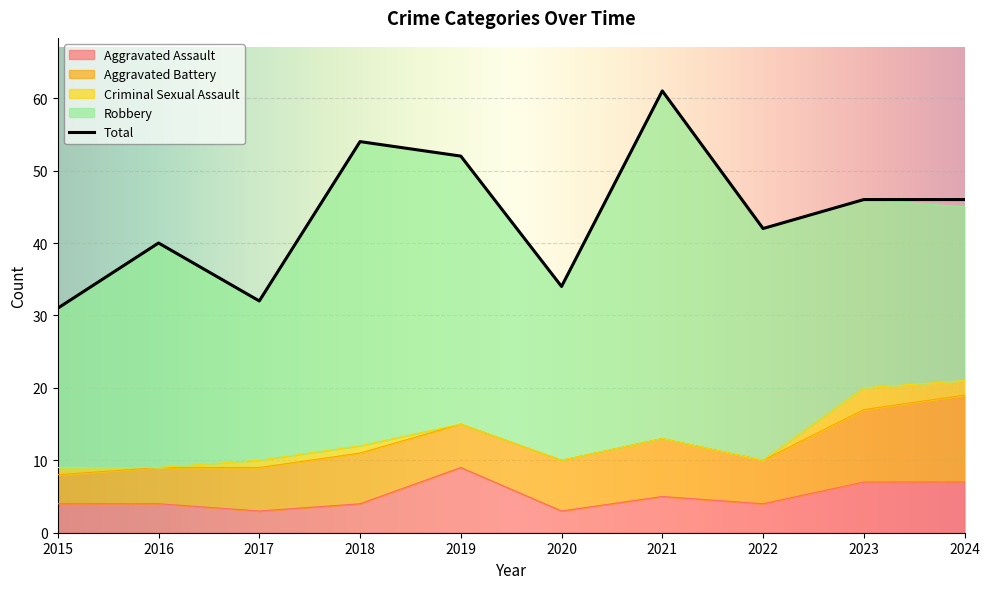

Does the chart display data point markers on the line(s)?

No